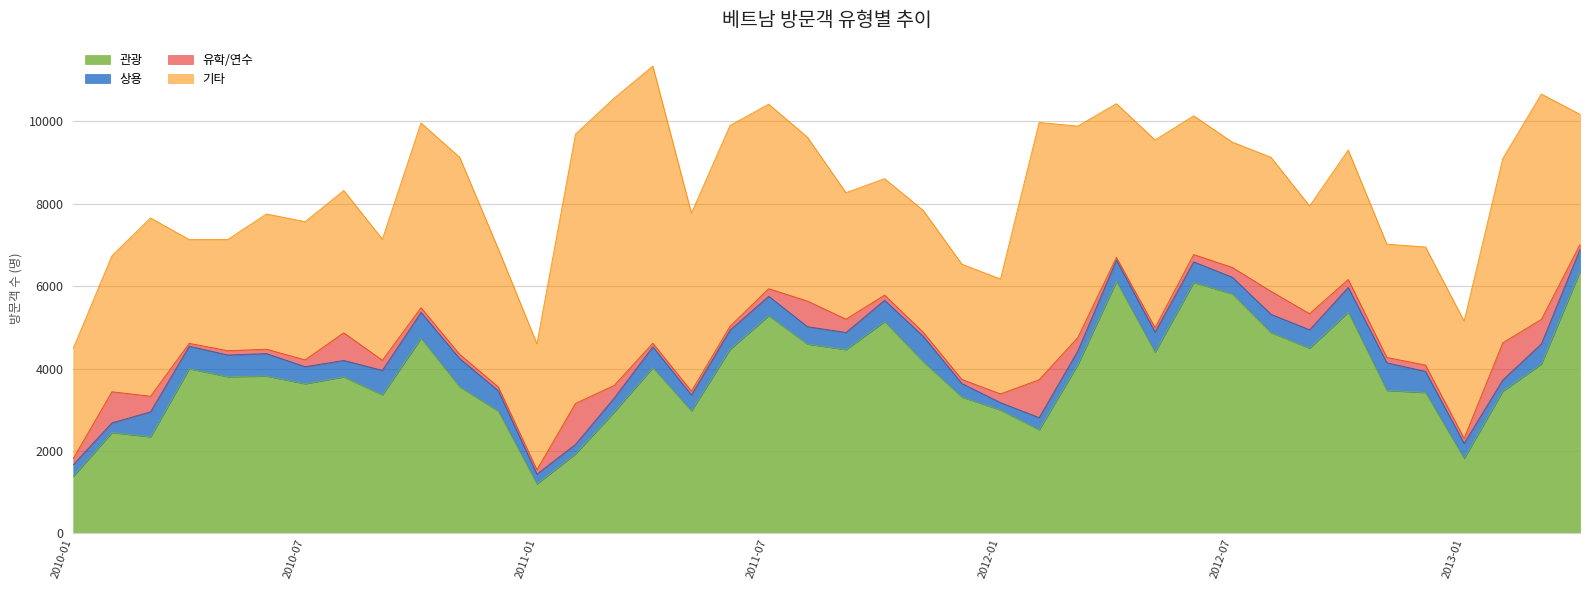

True or false: 관광 and 유학/연수 intersect in this chart.

False